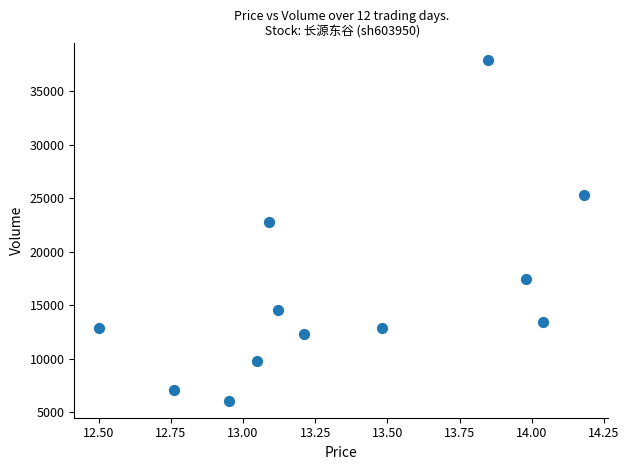

What is the average Y value?

16035